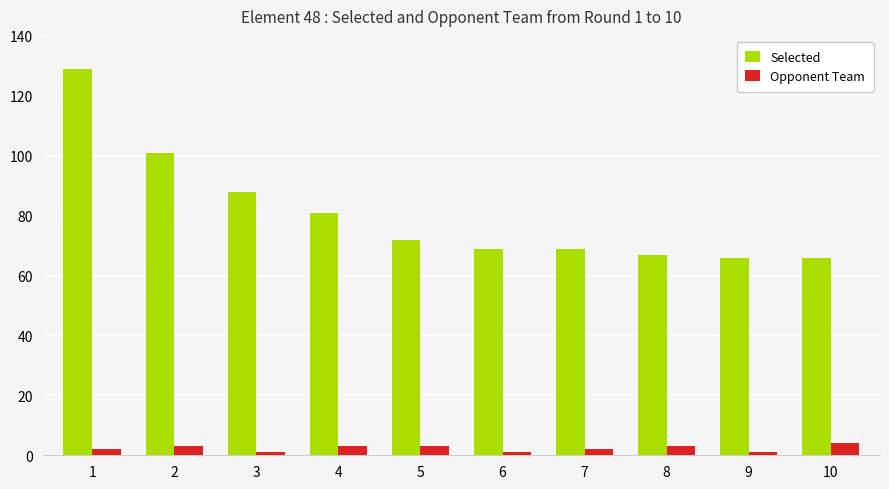

What is the maximum value for Selected?

129